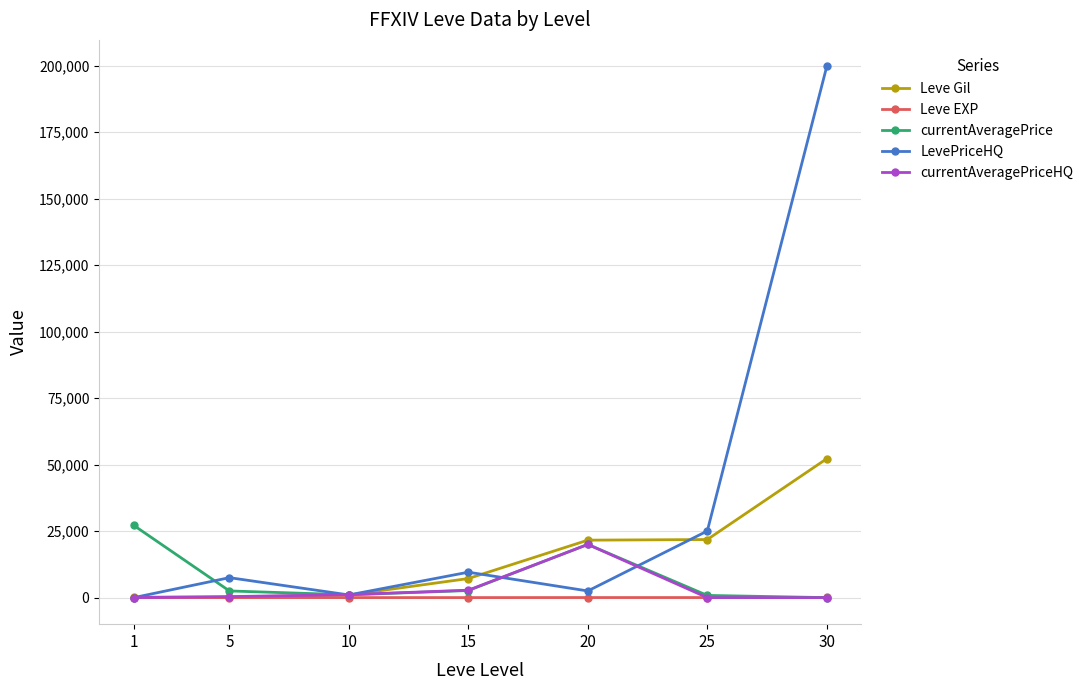

What is the sum of the Leve EXP values at 20 and 15?

28